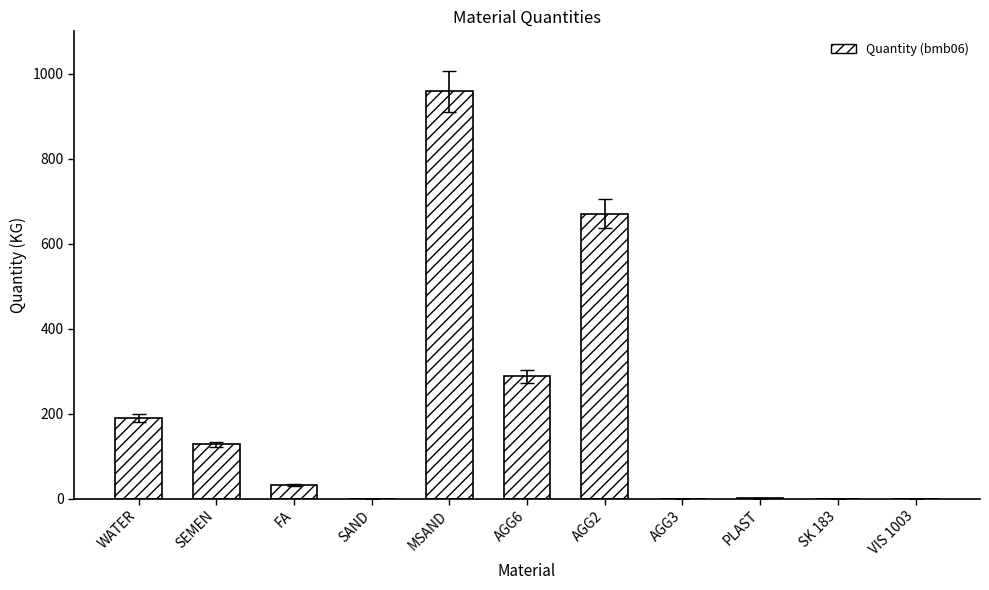

The chart shows a value of 0.6 at PLAST. True or false?

True